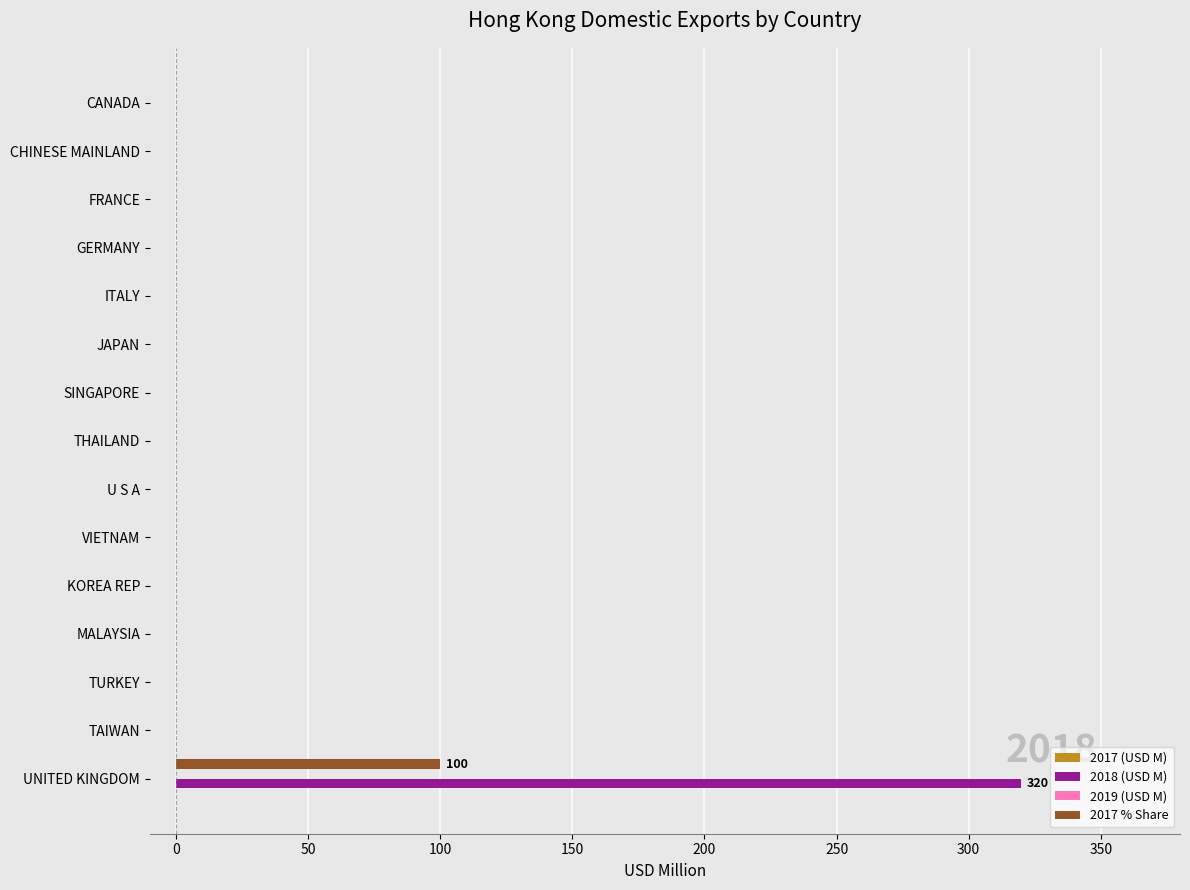

Which series changed the most between UNITED KINGDOM and TURKEY?

2018 (USD M)